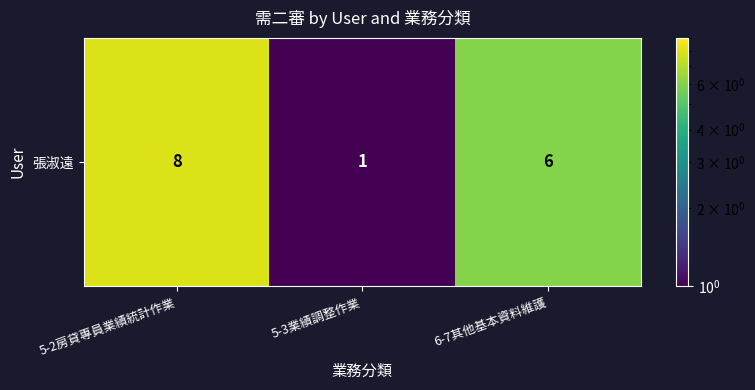

List the labels in order of value, largest first.

5-2房貸專員業績統計作業, 6-7其他基本資料維護, 5-3業績調整作業